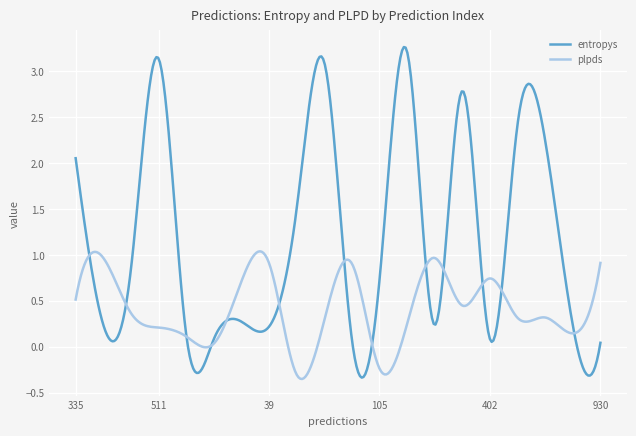

List the series in order of their overall mean, lowest first.

plpds, entropys